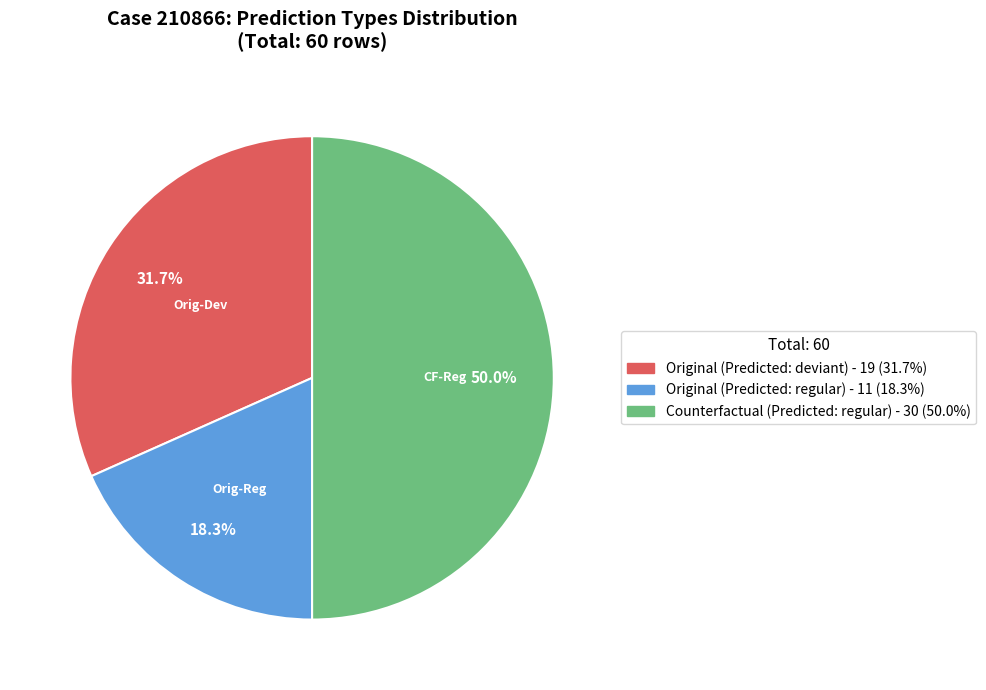

Count the number of slices in the pie.

3